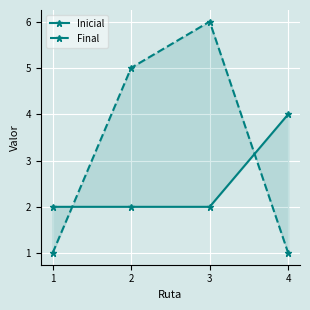

Is the value of Final at 2 greater than the value of Inicial at 4?

Yes